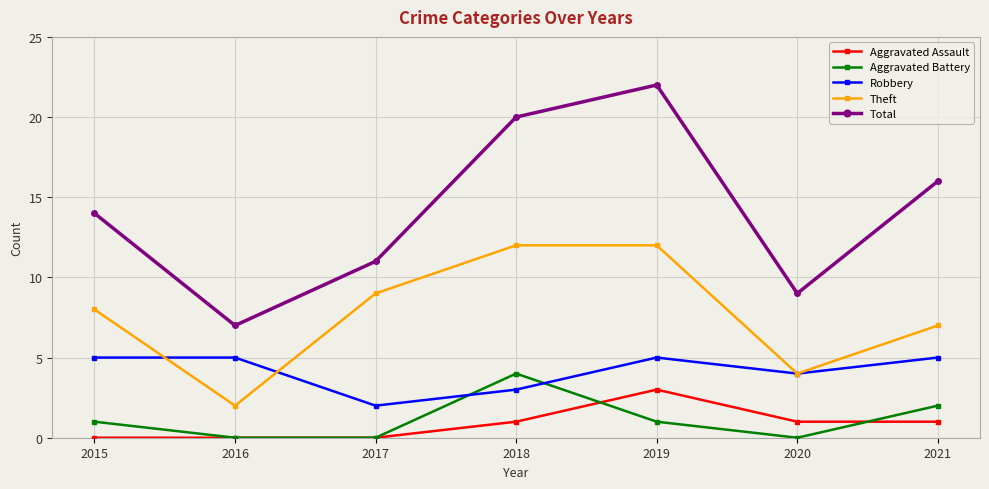

Does the chart display data point markers on the line(s)?

Yes